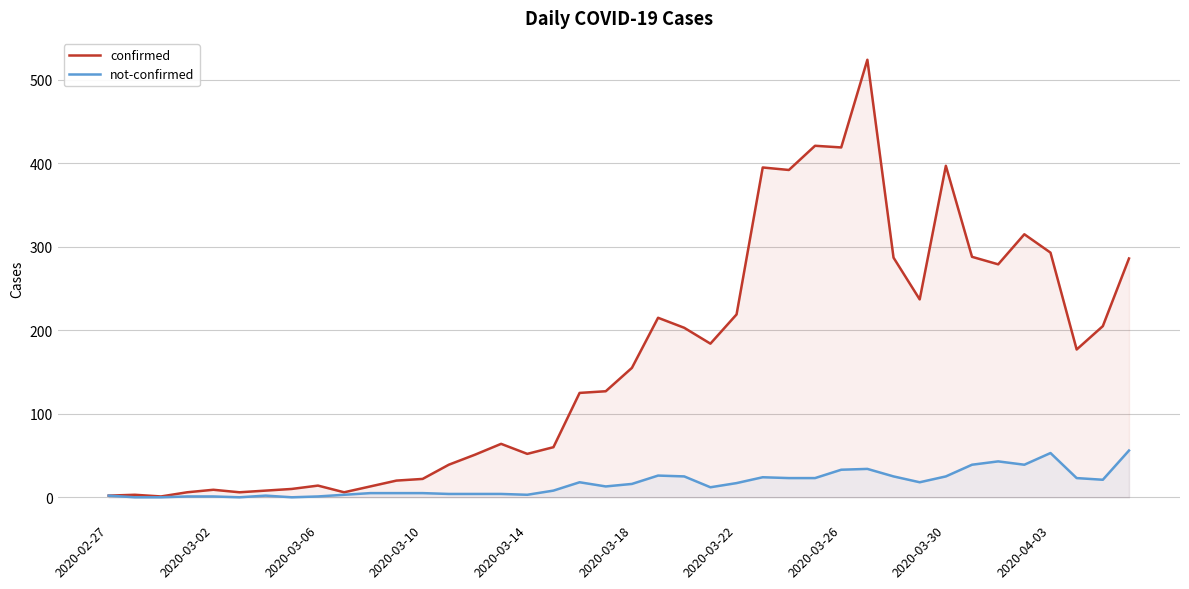

List the series in order of their overall mean, highest first.

confirmed, not-confirmed